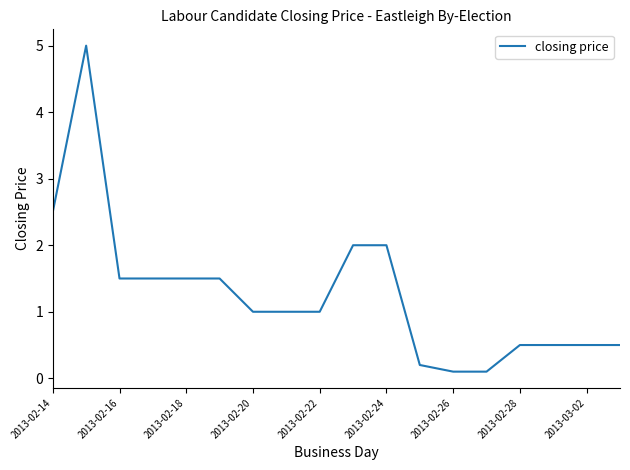

Does the chart have visible grid lines?

No